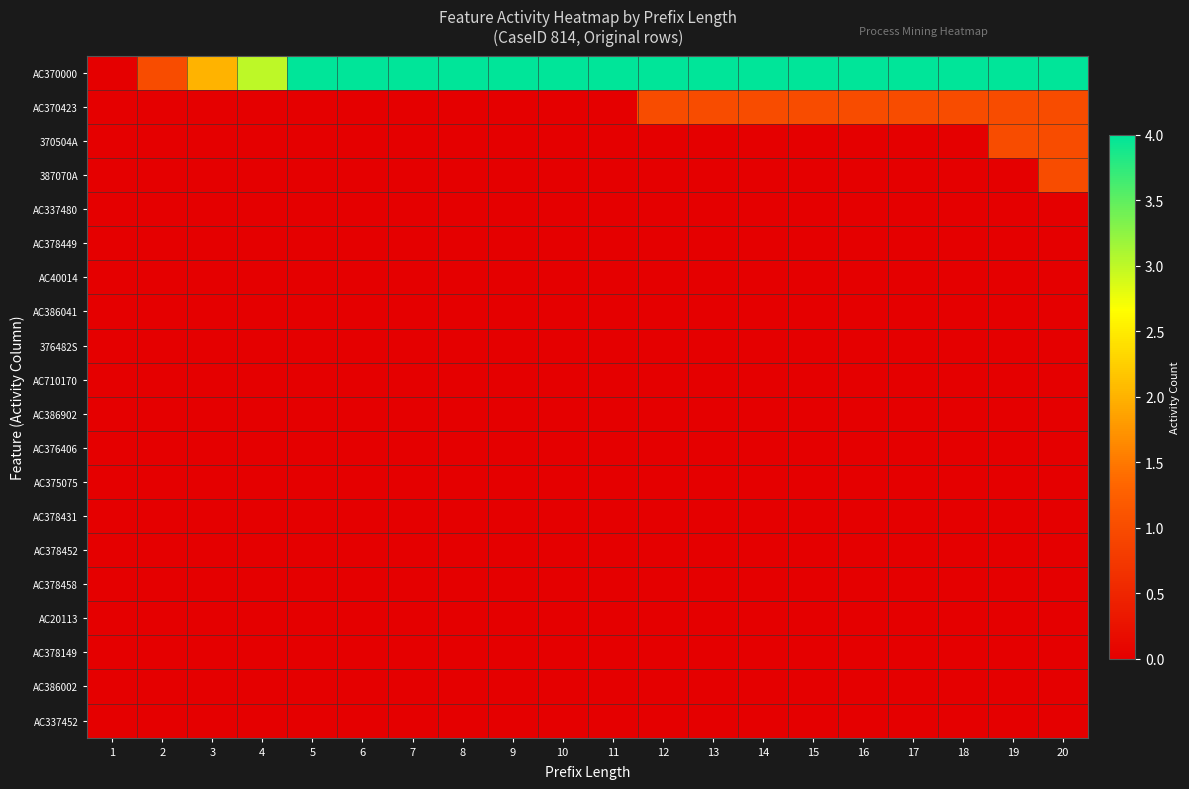

List the series in order of their peak value, lowest first.

AC337480, AC378449, AC40014, AC386041, 376482S, AC710170, AC386902, AC376406, AC375075, AC378431, AC378452, AC378458, AC20113, AC378149, AC386002, AC337452, AC370423, 370504A, 387070A, AC370000